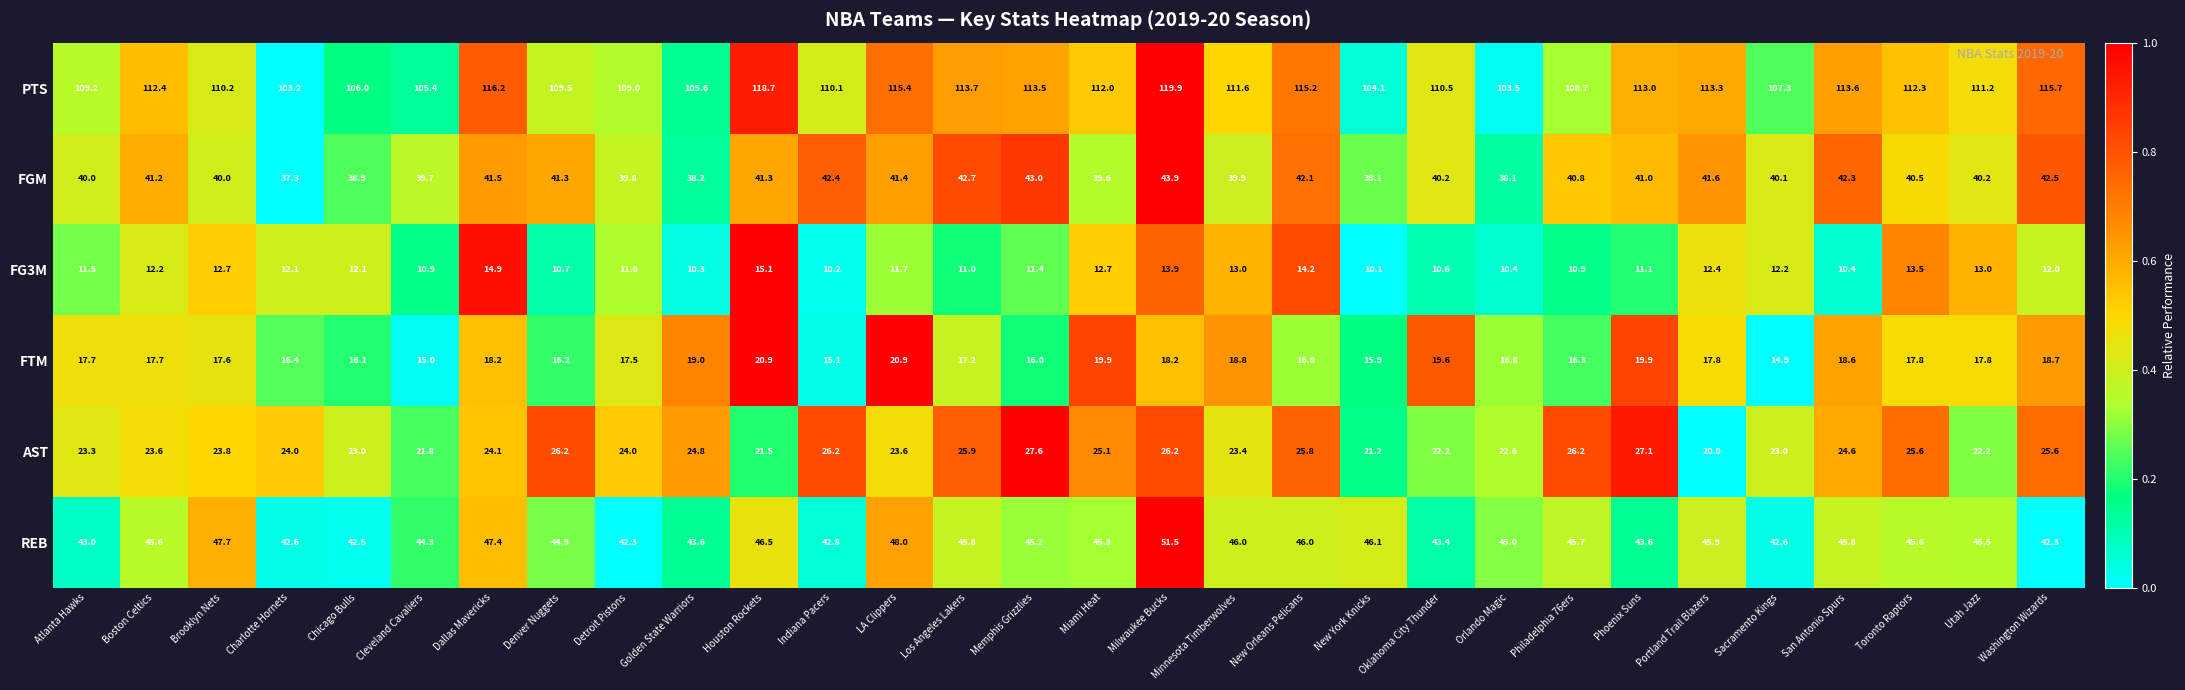

True or false: REB has a value of 45.3 at Miami Heat.

True